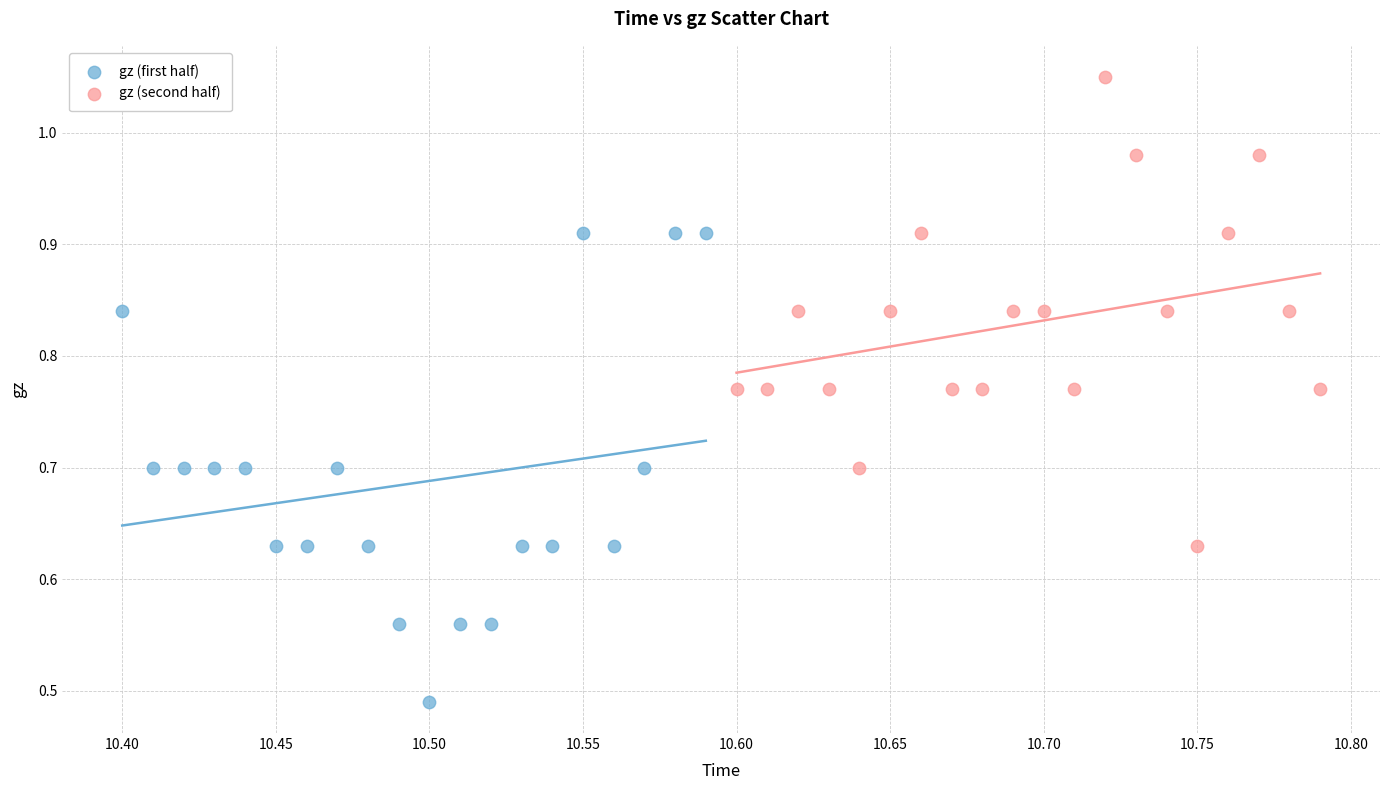

What are all the series names shown in the legend?

gz (first half), gz (second half)